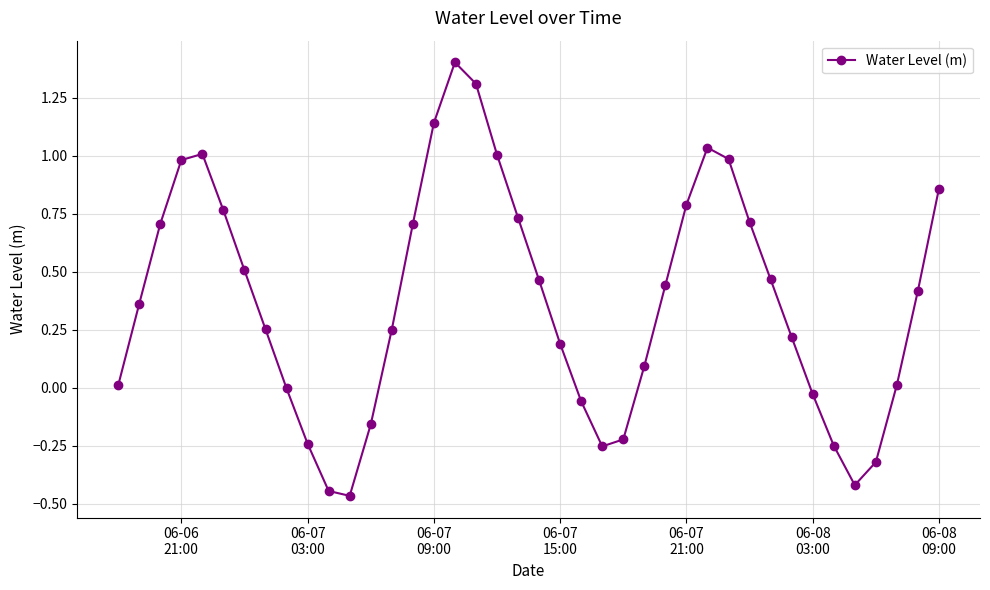

What is the sum of all values?

14.9